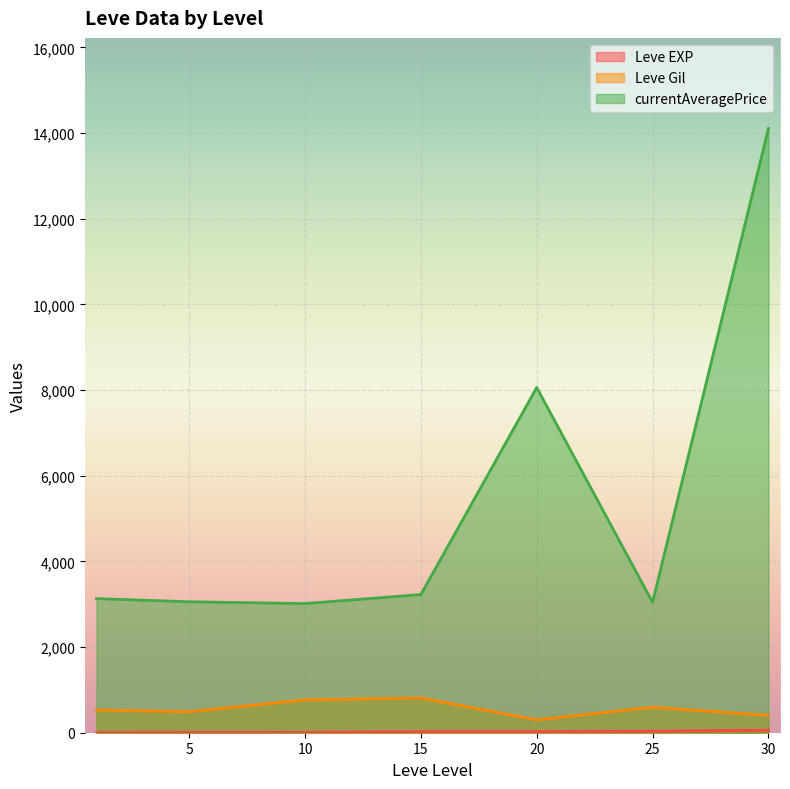

At which category is the sum across all series the highest?

30